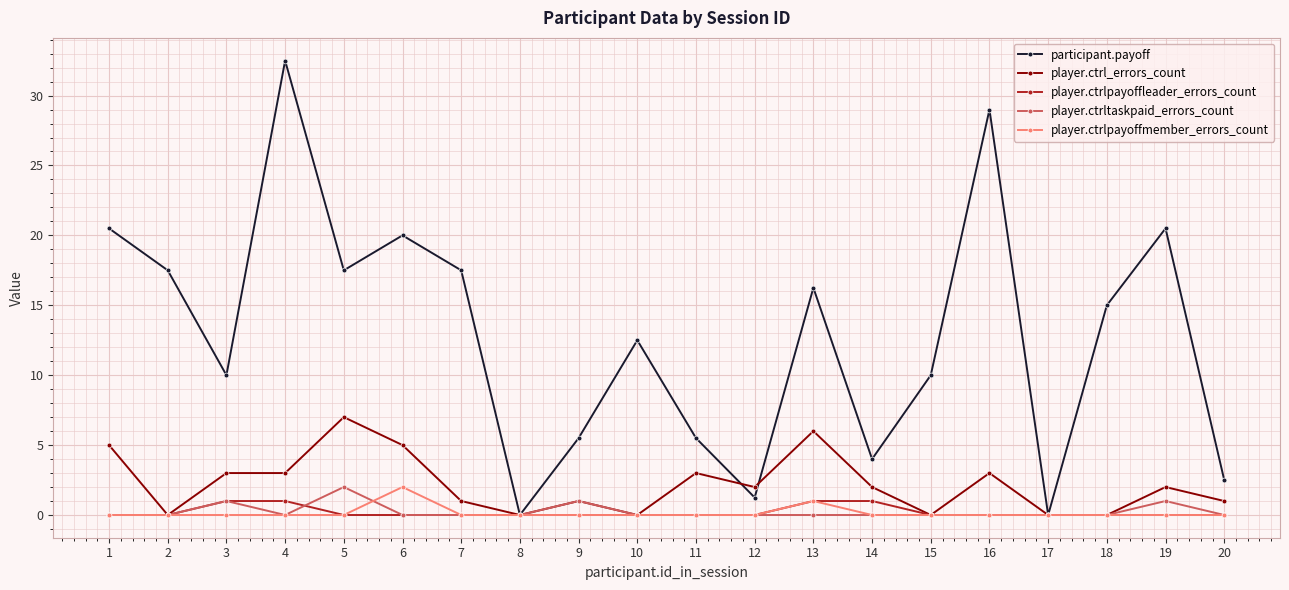

What is the difference between the highest and lowest values at 4?

32.5